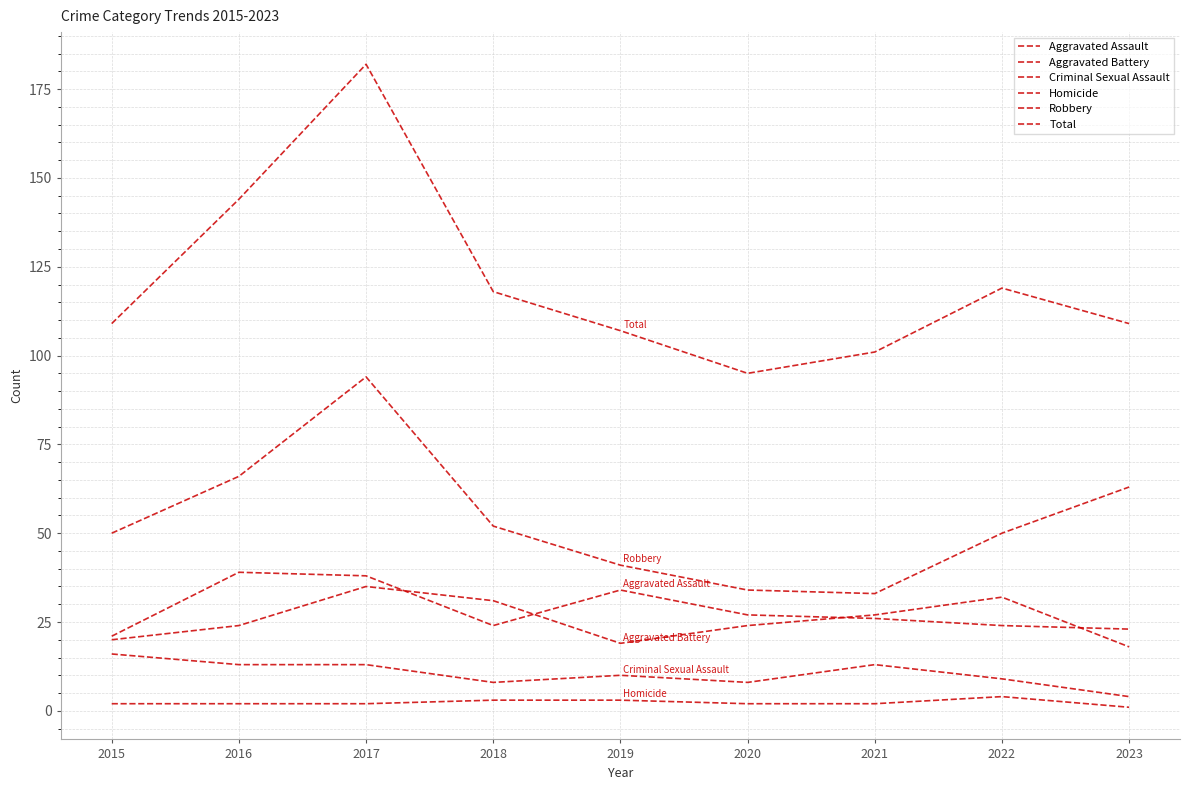

True or false: Total and Homicide cross at least once.

False